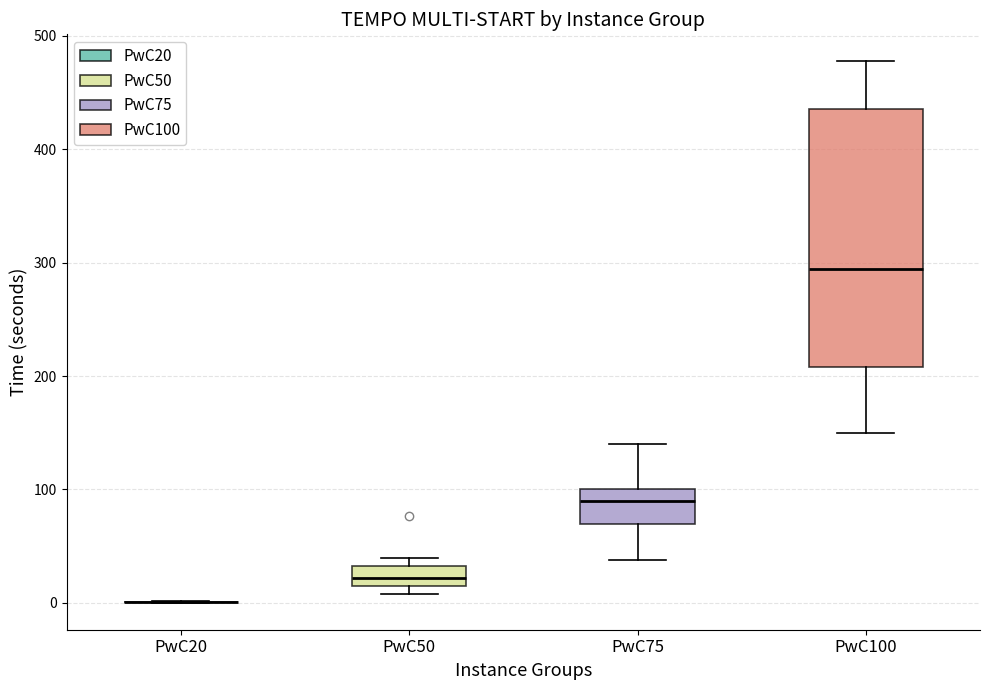

Where is the upper edge of the box for PwC50 on the y-axis? The values are not printed on the chart, so give them approximately, as read against the axis.

30